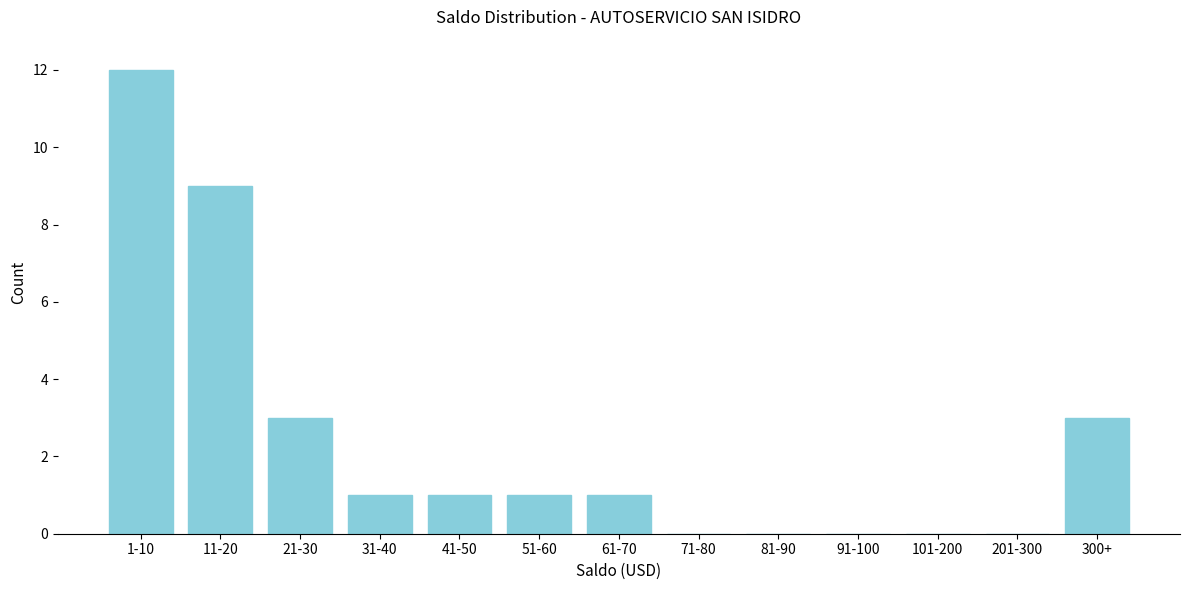

Reading left to right, extract all data points from this chart.

1-10=12	11-20=9	21-30=3	31-40=1	41-50=1	51-60=1	61-70=1	71-80=0	81-90=0	91-100=0	101-200=0	201-300=0	300+=3